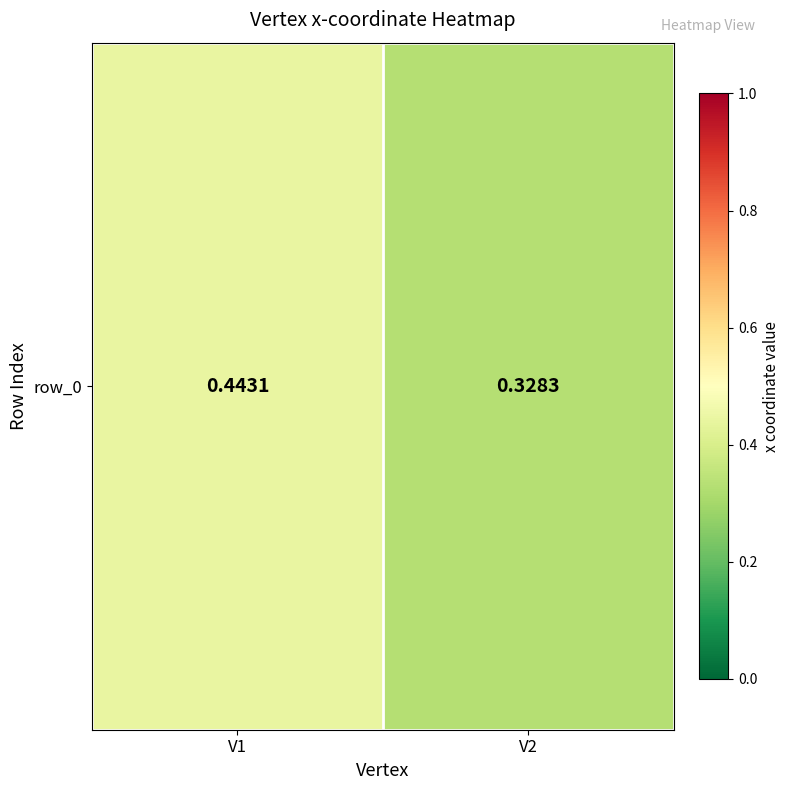

Reading left to right, extract all data points from this chart.

V1=0.4	V2=0.3